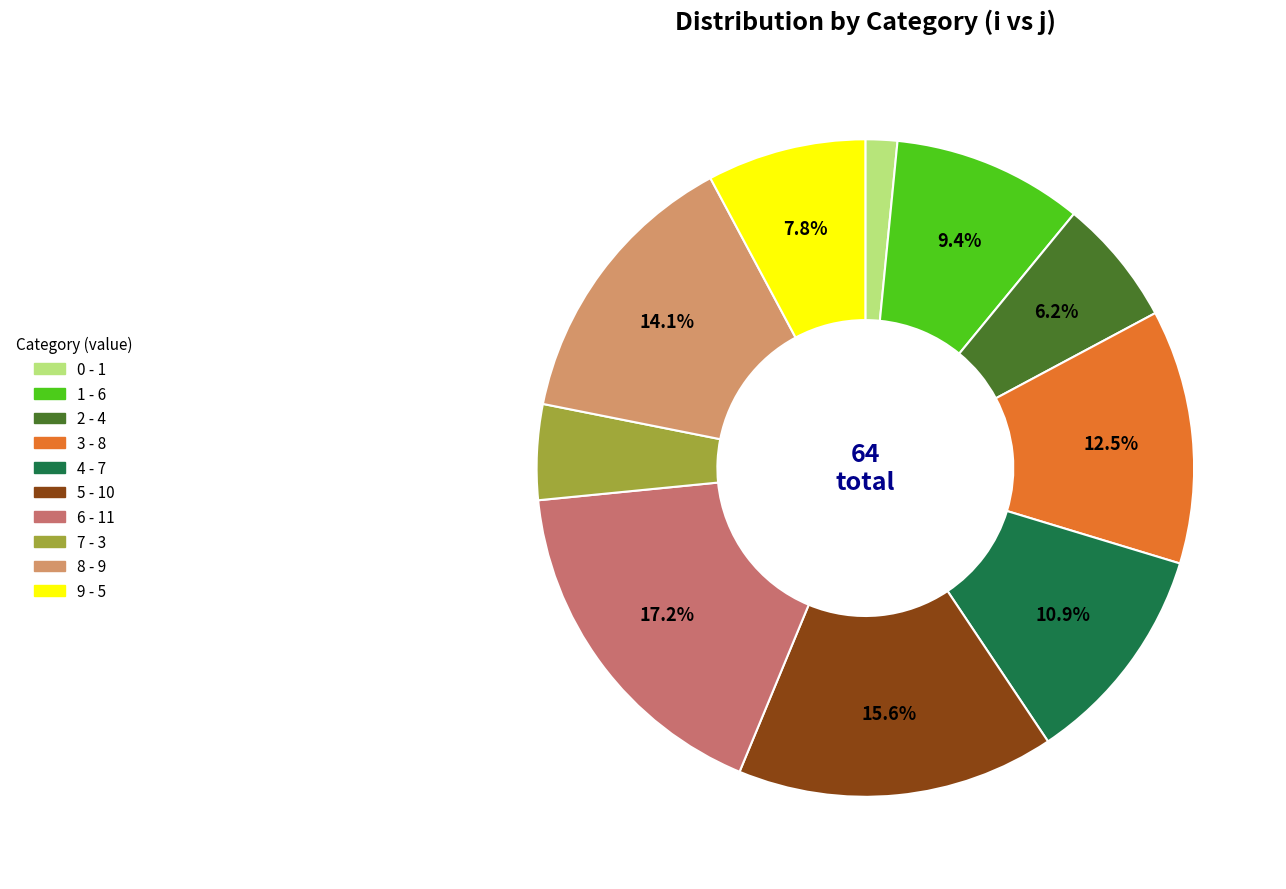

What percentage is the 6 slice, to the nearest percent?

17%